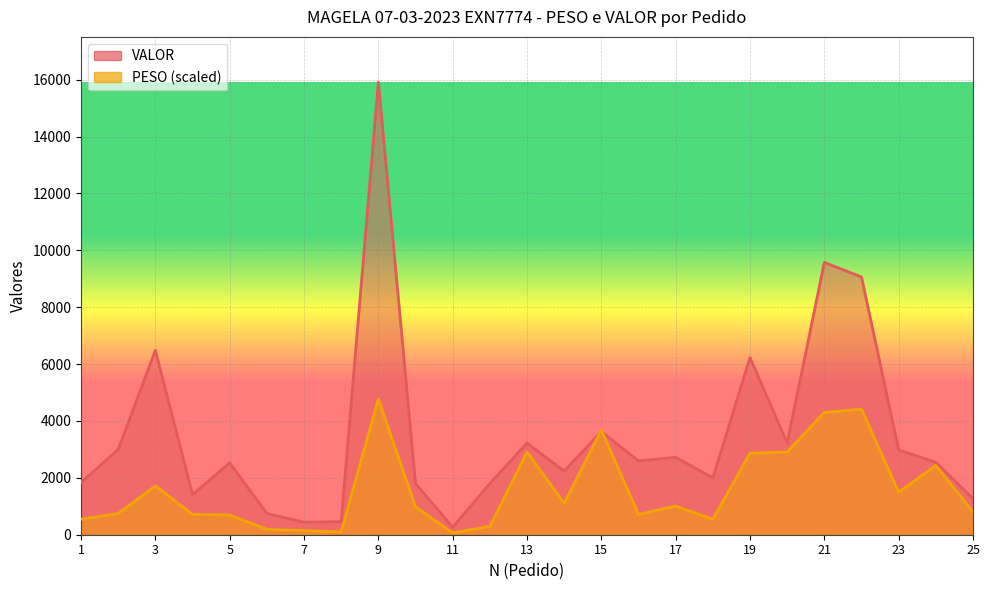

What is the difference between the VALOR values at 19 and 17?

3507.2